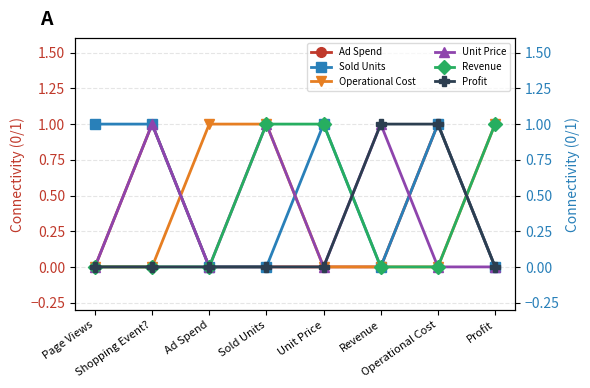

What is the spread (max minus min) of values at Operational Cost?

1